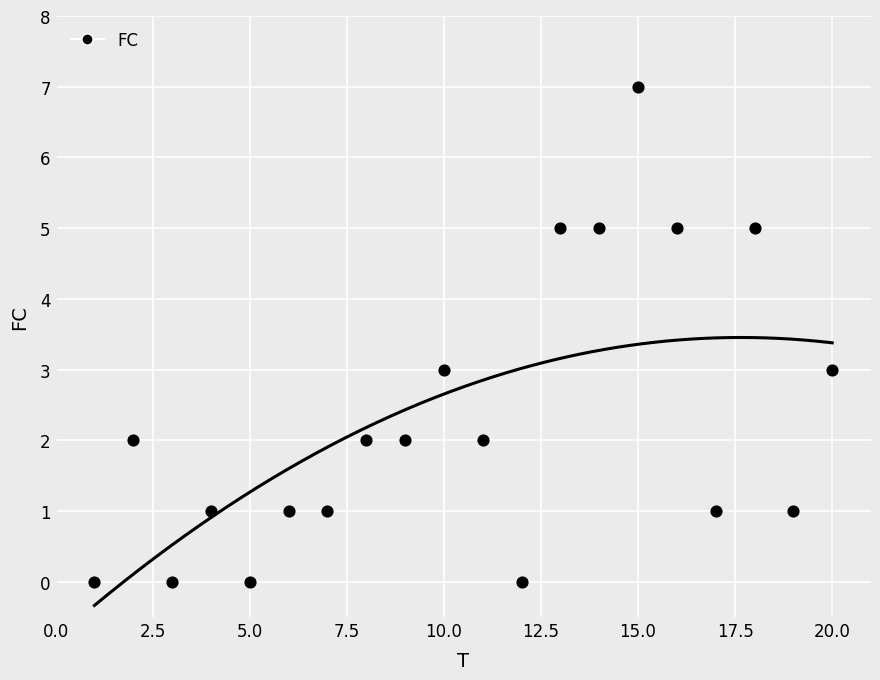

What is the range of X values (max minus min)?

19